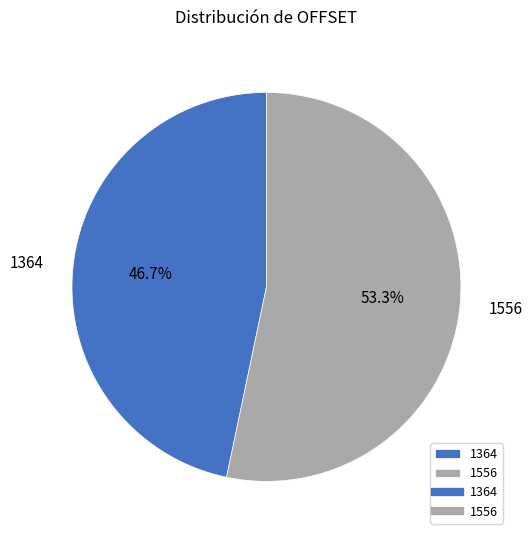

Count the number of slices in the pie.

2